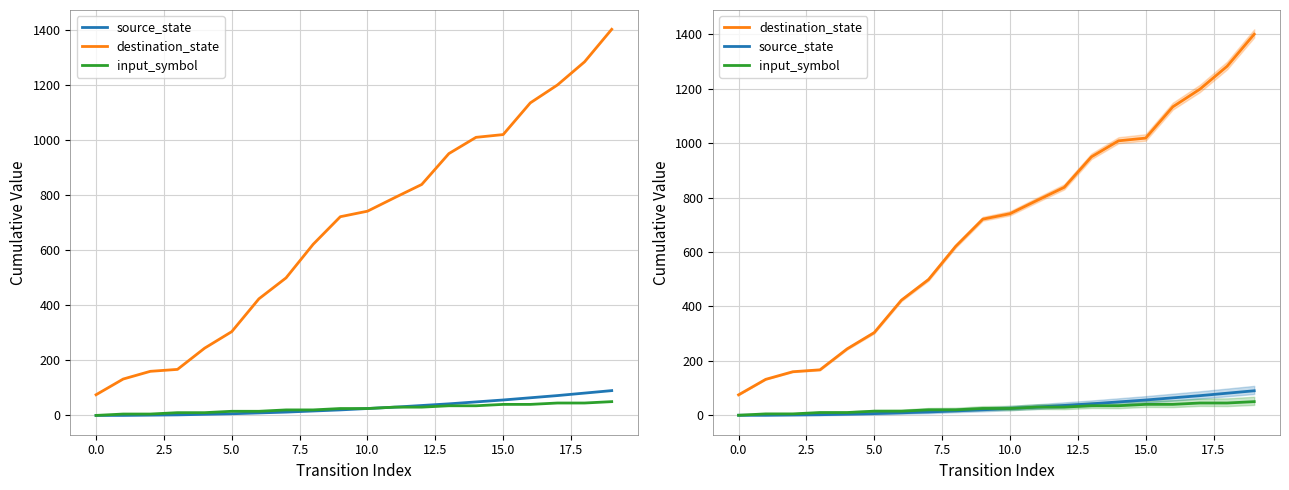

Reading left to right, extract all data points from this chart.

source_state: 0	0	1	2	4	6	9	12	16	20	25	30	36	42	49	56	64	72	81	90
destination_state: 75	132	160	167	244	304	423	499	621	721	741	790	838	950	1009	1019	1134	1199	1283	1401
input_symbol: 0	5	5	10	10	15	15	20	20	25	25	30	30	35	35	40	40	45	45	50